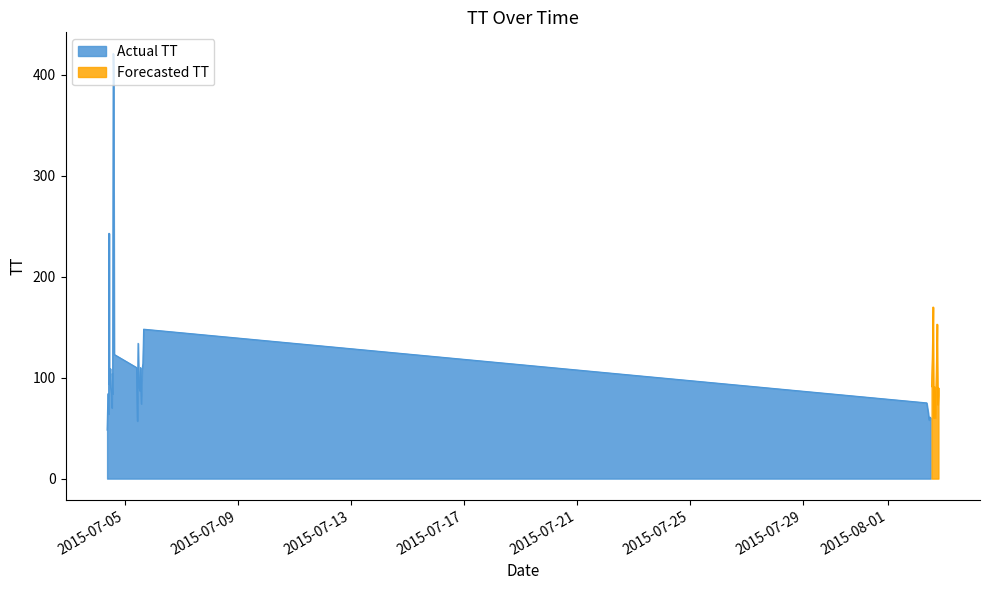

Count the number of values greater than 90.

19